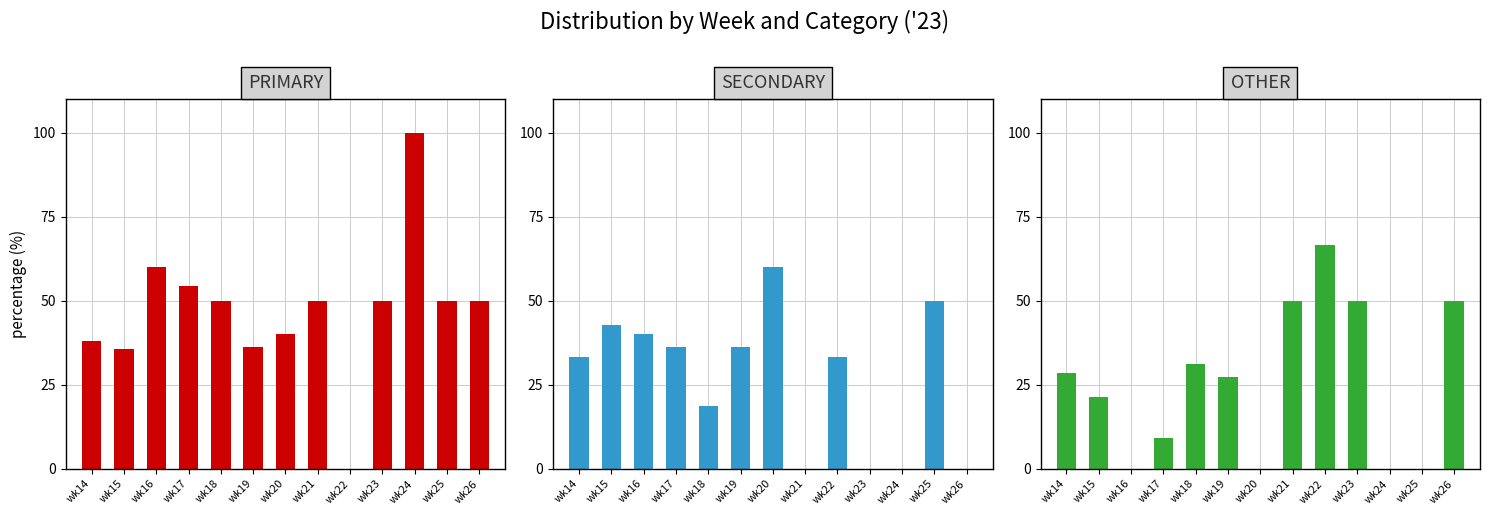

Which category has the lowest value across all series?

wk22